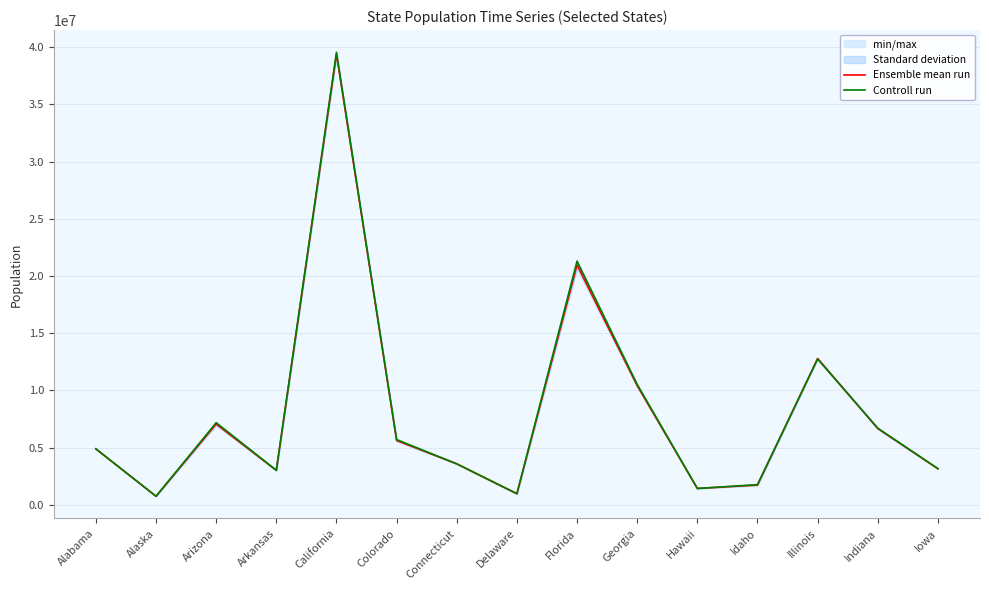

What is the spread (max minus min) of values at Iowa?

12289.3